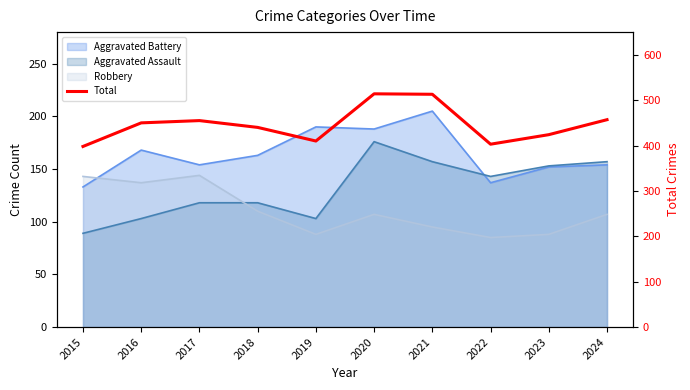

What is the difference between the values at 2019 and 2017?

45